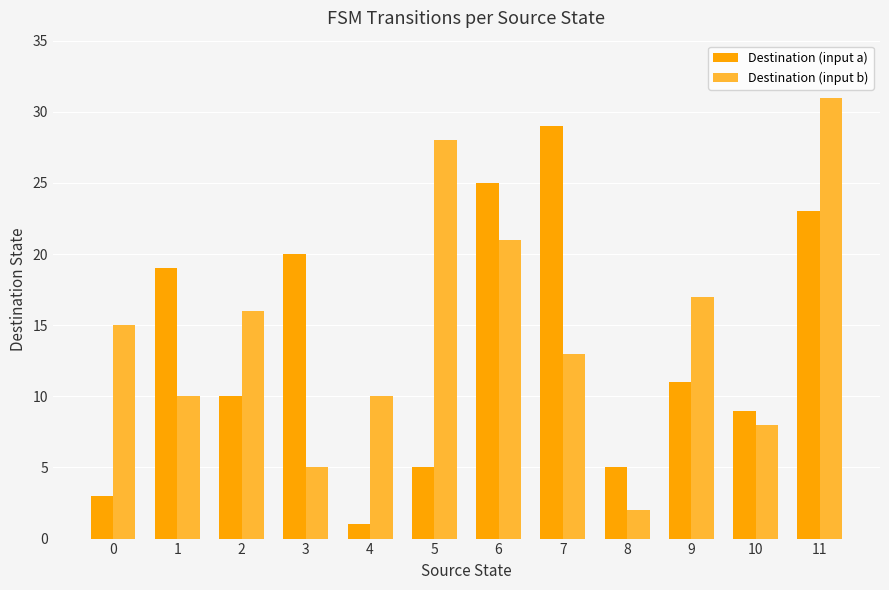

Which label corresponds to the largest value in the chart?

11